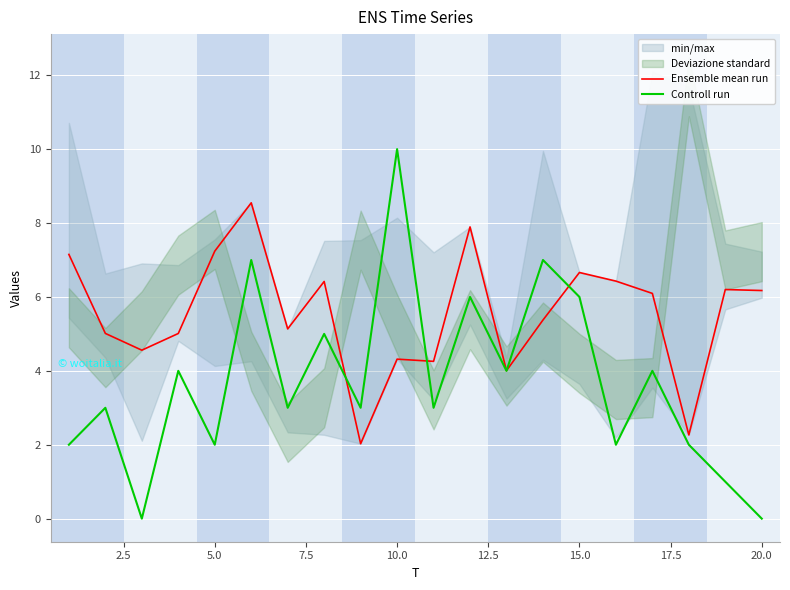

The value of Controll run at 15.0 is 8.2. True or false?

False